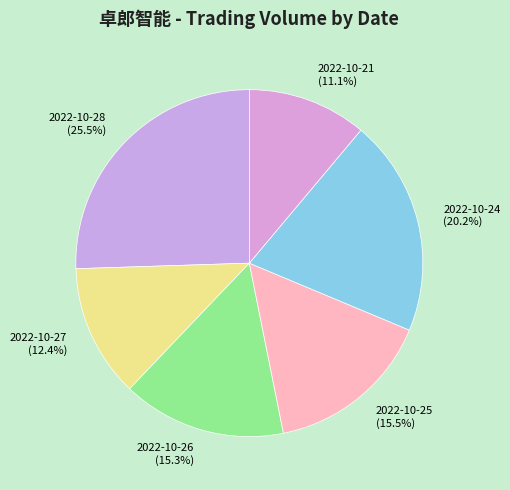

To the nearest percent, what is the difference between the largest and smallest slice percentages?

14%